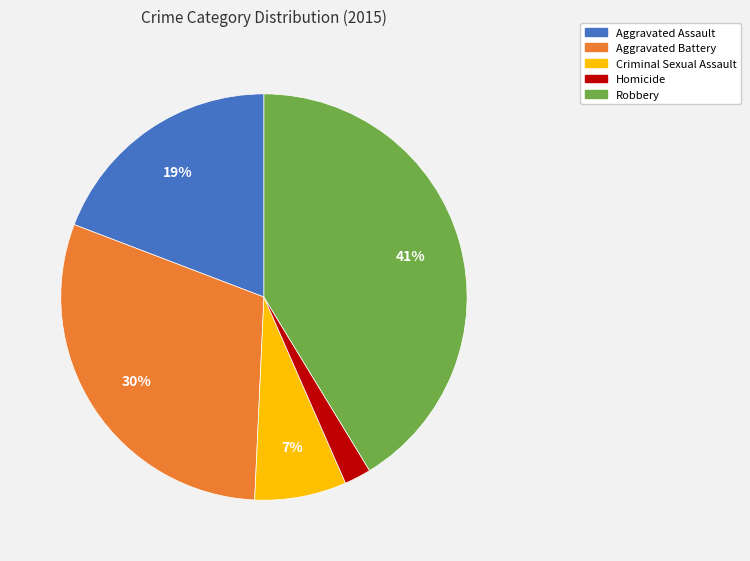

Rank the categories by value from lowest to highest.

Homicide, Criminal Sexual Assault, Aggravated Assault, Aggravated Battery, Robbery